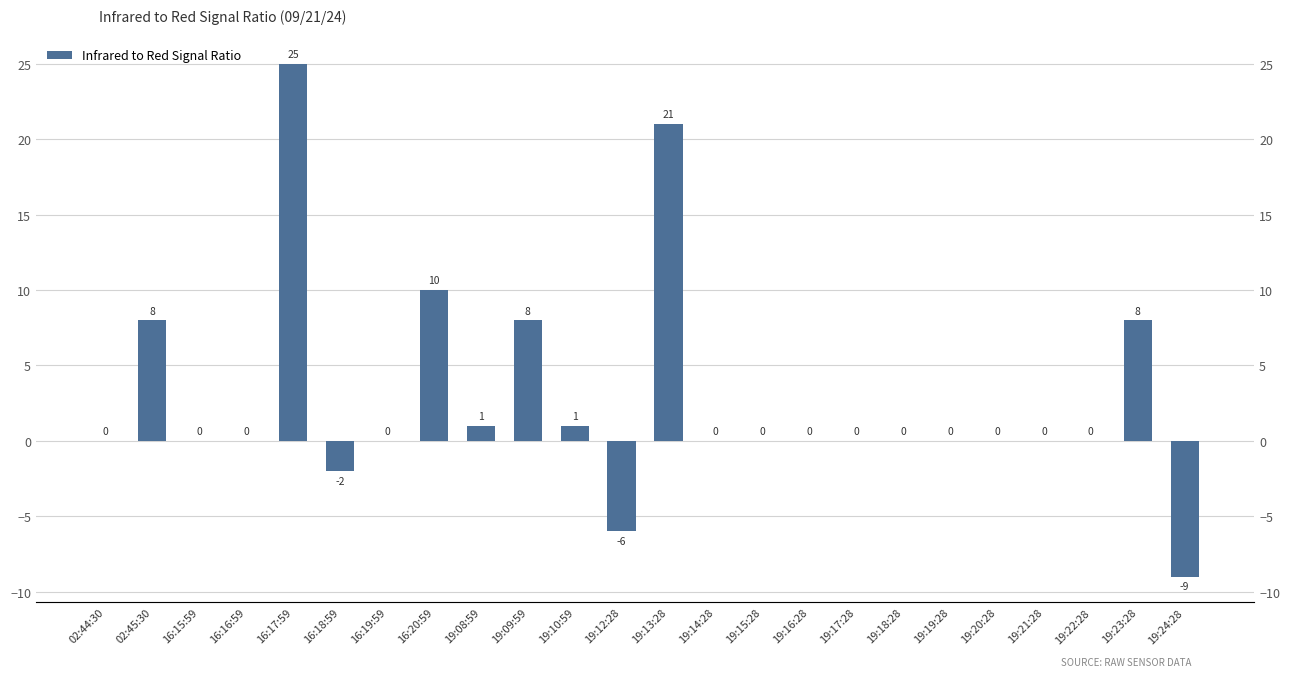

Reading left to right, extract all data points from this chart.

02:44:30=0	02:45:30=8	16:15:59=0	16:16:59=0	16:17:59=25	16:18:59=-2	16:19:59=0	16:20:59=10	19:08:59=1	19:09:59=8	19:10:59=1	19:12:28=-6	19:13:28=21	19:14:28=0	19:15:28=0	19:16:28=0	19:17:28=0	19:18:28=0	19:19:28=0	19:20:28=0	19:21:28=0	19:22:28=0	19:23:28=8	19:24:28=-9